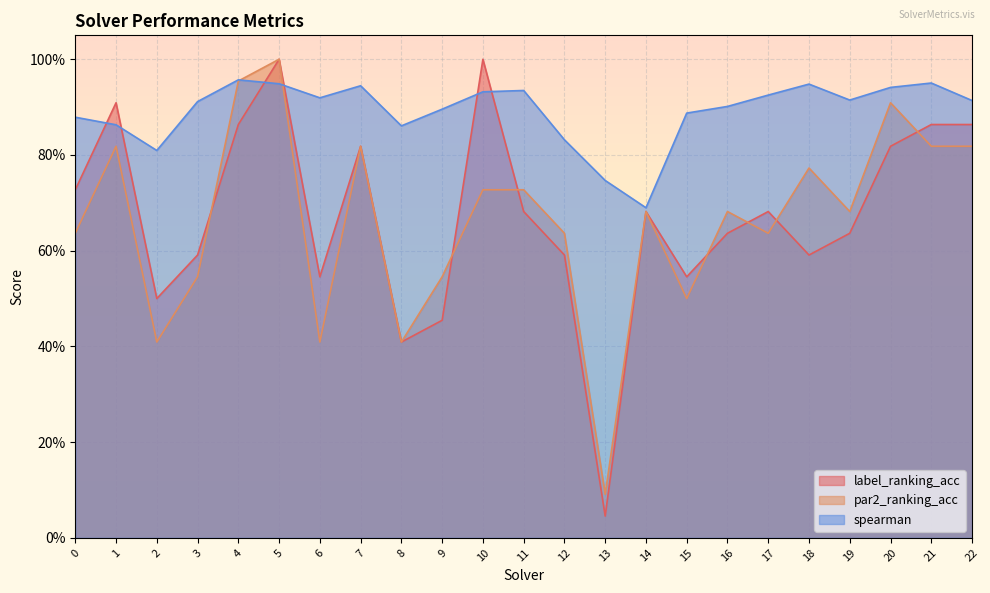

Reading left to right, list all the values displayed in this chart.

label_ranking_acc: 0.7	0.9	0.5	0.6	0.9	1.0	0.5	0.8	0.4	0.5	1.0	0.7	0.6	0.0	0.7	0.5	0.6	0.7	0.6	0.6	0.8	0.9	0.9
par2_ranking_acc: 0.6	0.8	0.4	0.5	1.0	1.0	0.4	0.8	0.4	0.5	0.7	0.7	0.6	0.1	0.7	0.5	0.7	0.6	0.8	0.7	0.9	0.8	0.8
spearman: 0.9	0.9	0.8	0.9	1.0	0.9	0.9	0.9	0.9	0.9	0.9	0.9	0.8	0.7	0.7	0.9	0.9	0.9	0.9	0.9	0.9	1.0	0.9